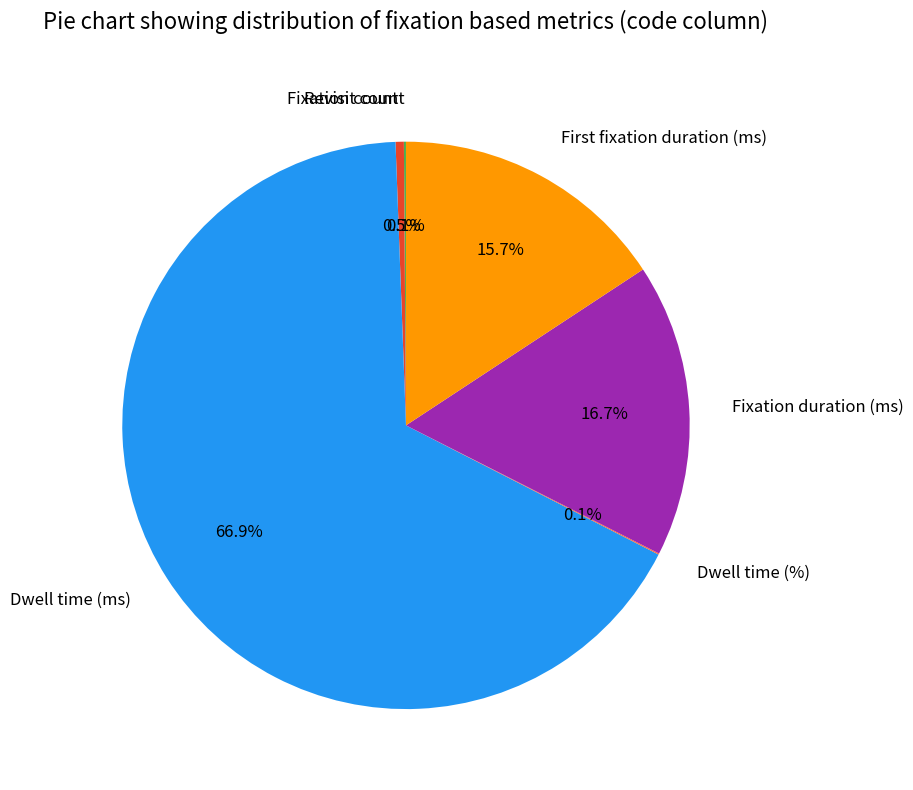

Does Dwell time (ms) represent more than half of the total?

Yes